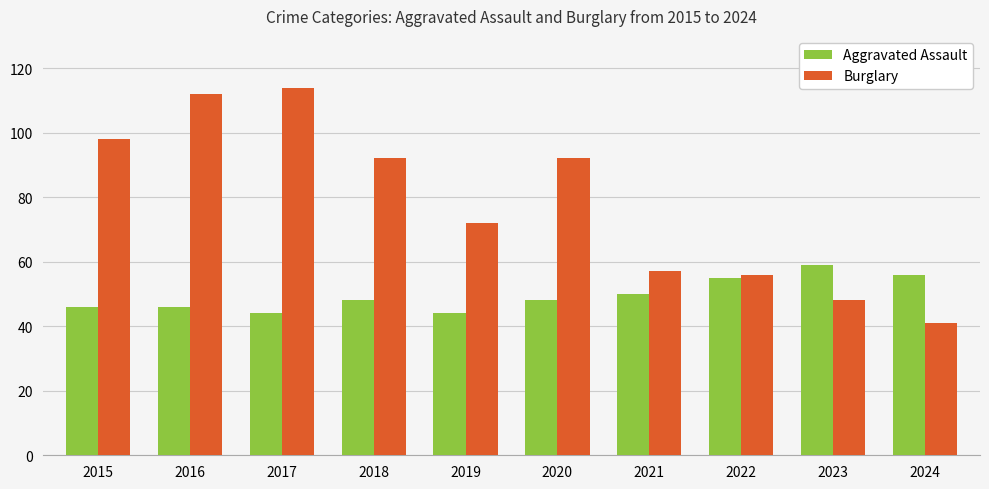

List the series in order of their peak value, highest first.

Burglary, Aggravated Assault